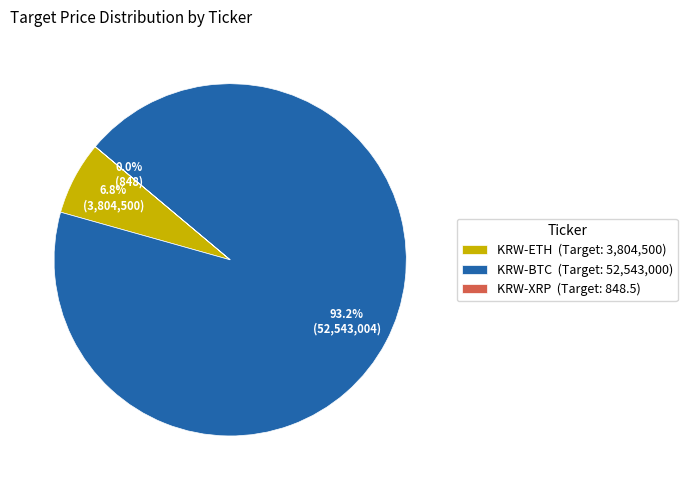

What portion of the pie excludes KRW-BTC (Target: 52,543,000)?

6.8%